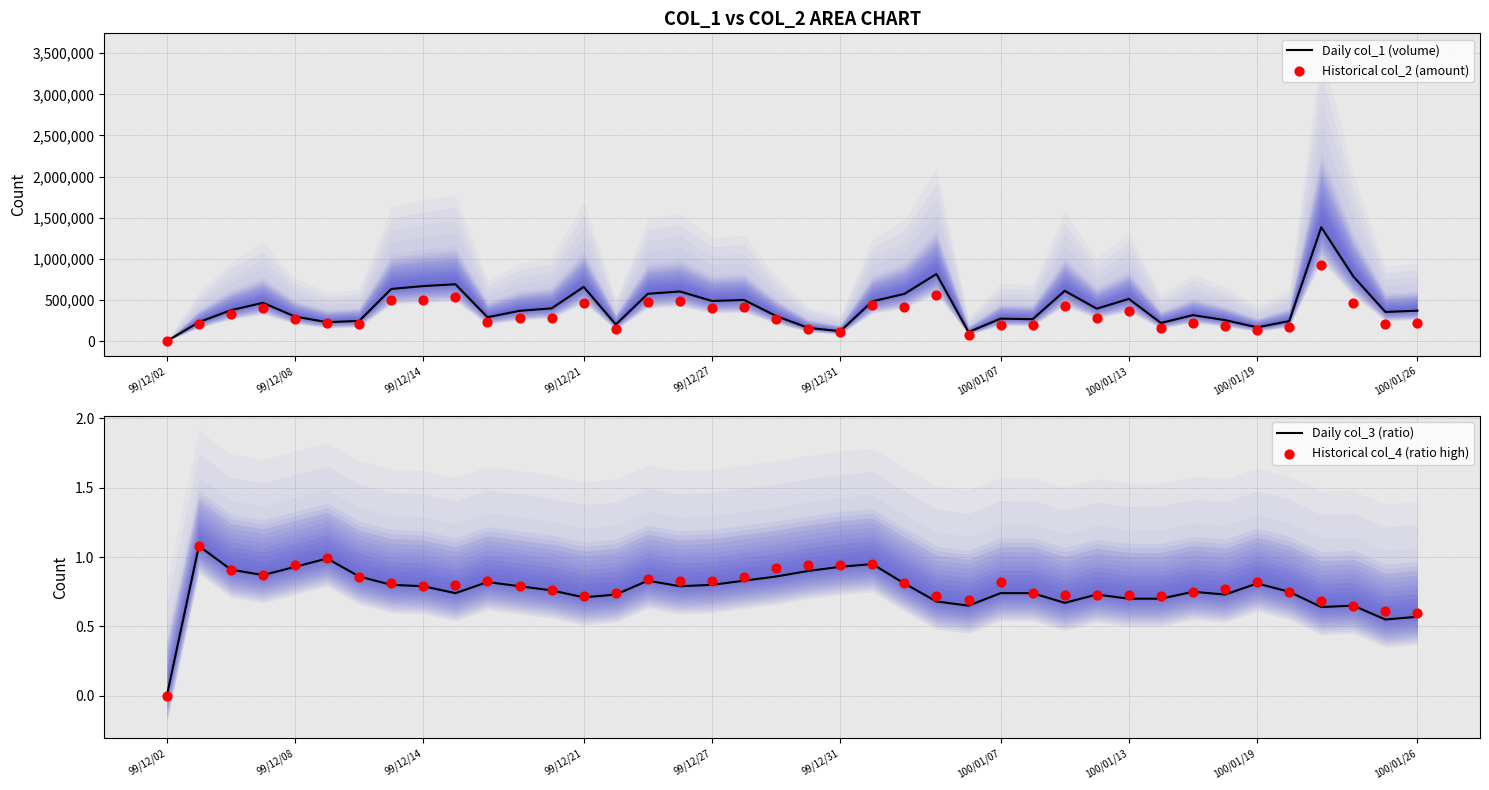

At which category is the sum across all series the highest?

36